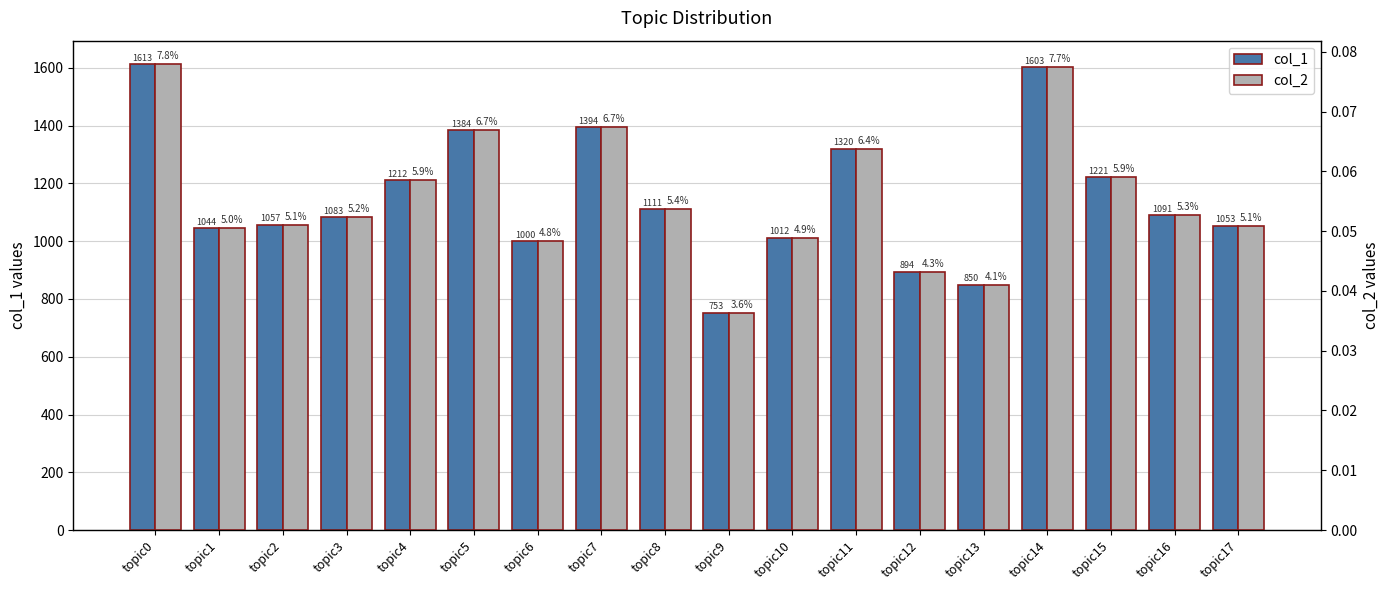

The col_2 series shows 0.0 at topic11. True or false?

False